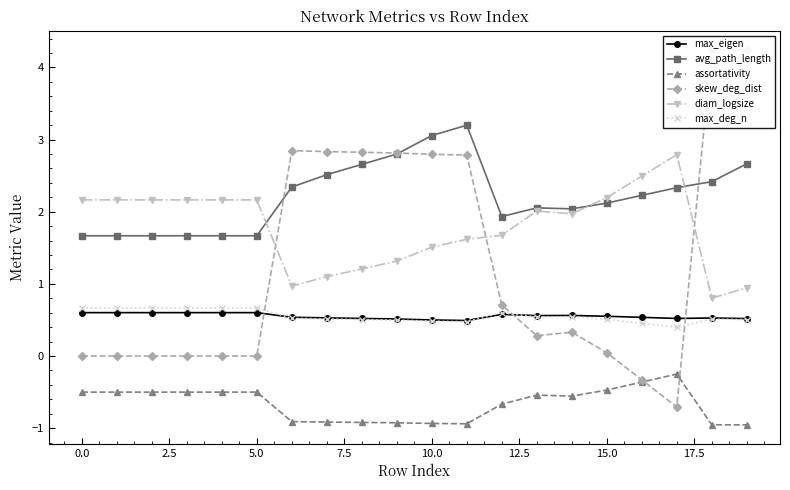

How many data points in diam_logsize are less than 2?

10